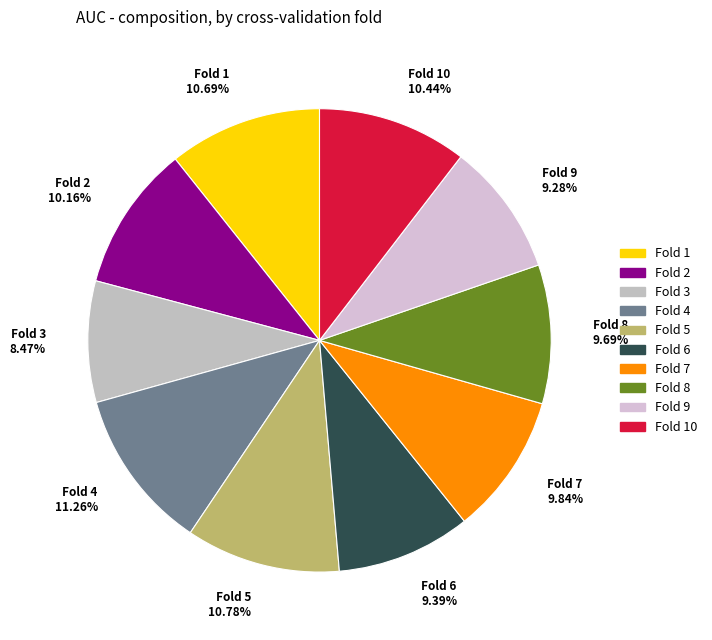

To the nearest percent, what is the average slice percentage?

10%